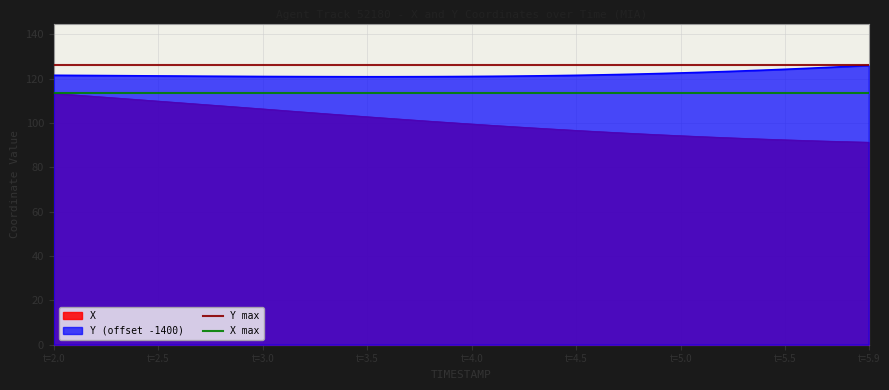

Is it true that X equals 94.3 at t=5.0?

True